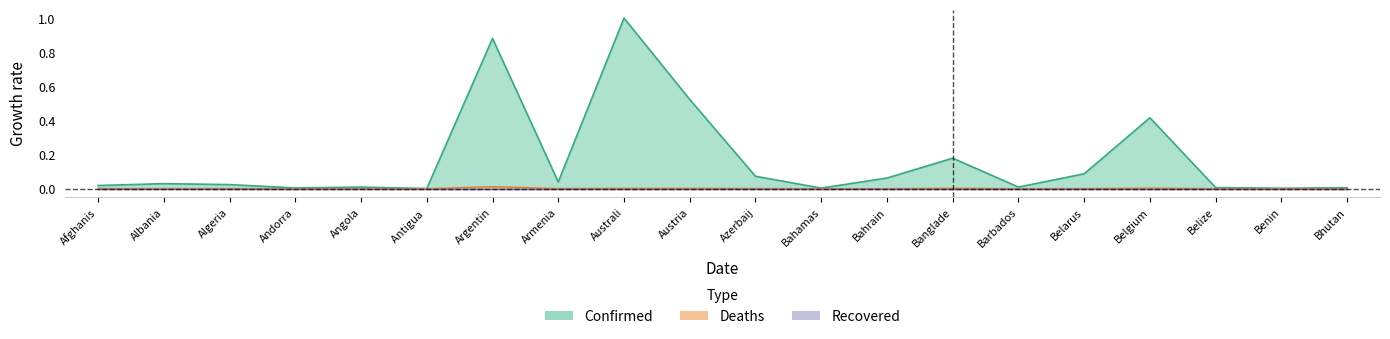

What is the label of the 19th point from the right?

Albania